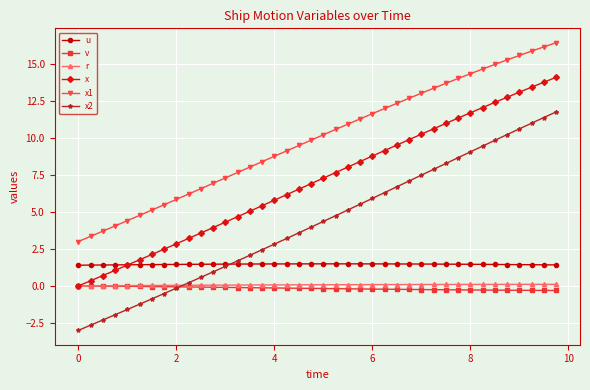

Which series has the largest range (max minus min)?

x2